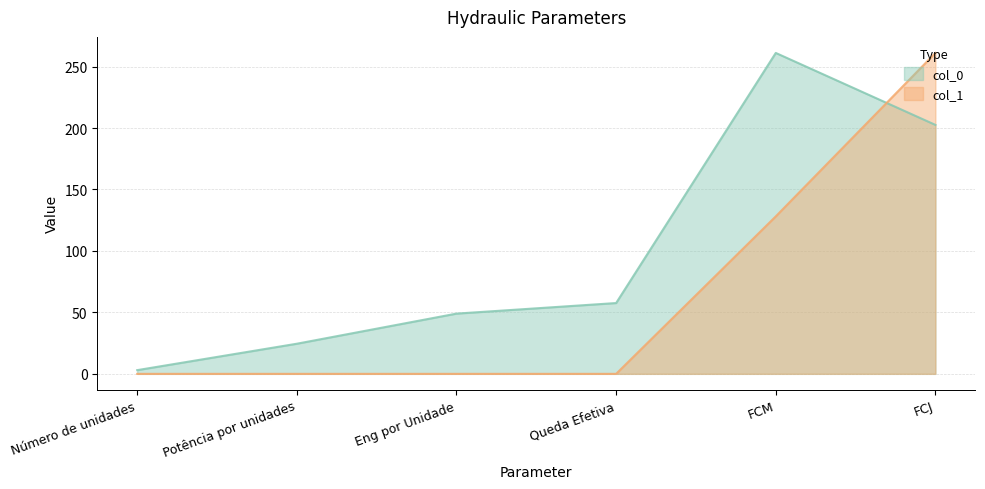

Which series changed the most between Eng por Unidade and FCJ?

col_1